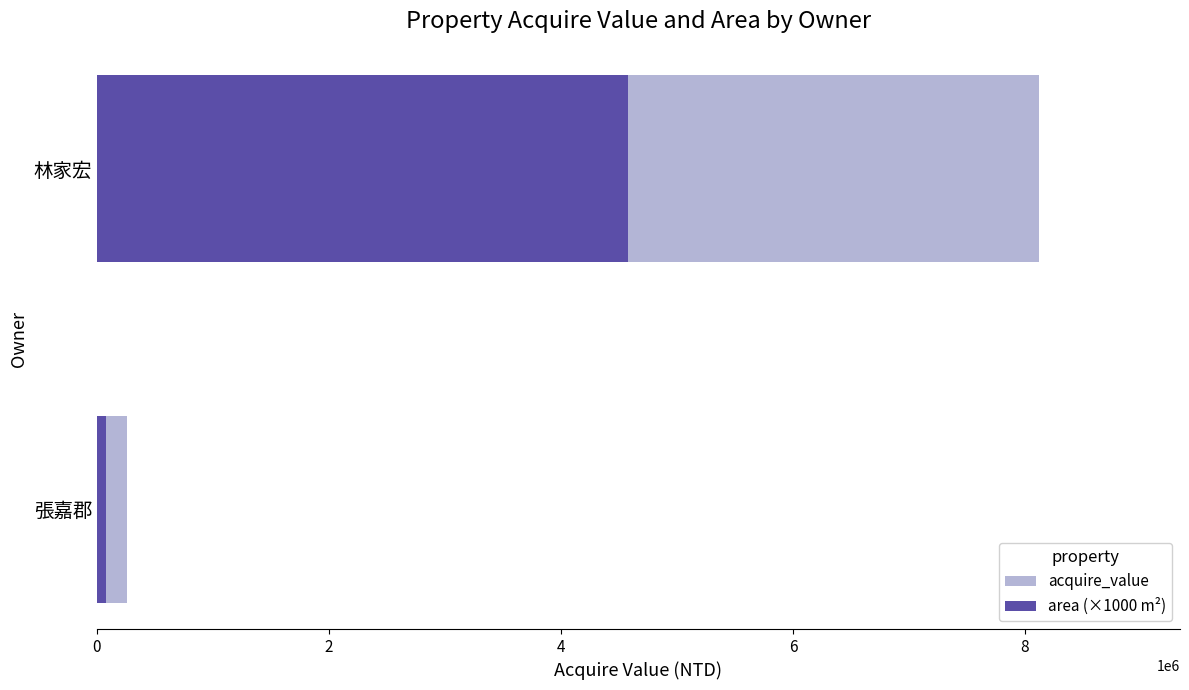

List the series in order of their overall mean, lowest first.

area (×1000 m²), acquire_value